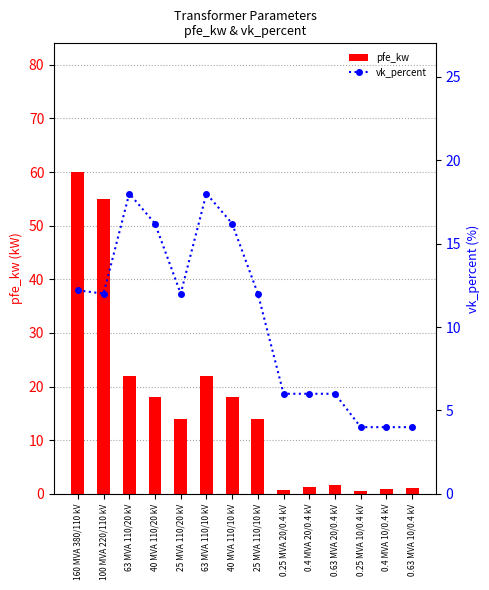

At how many categories does at least one series exceed 25?

2